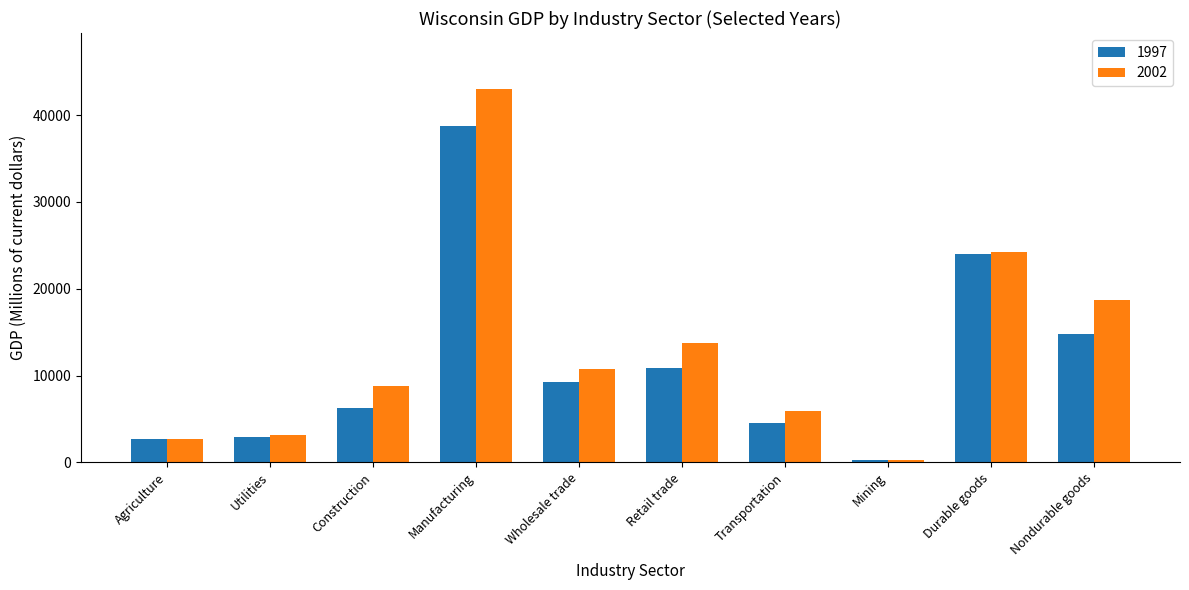

The value of 1997 at Nondurable goods is 14796.2. True or false?

True